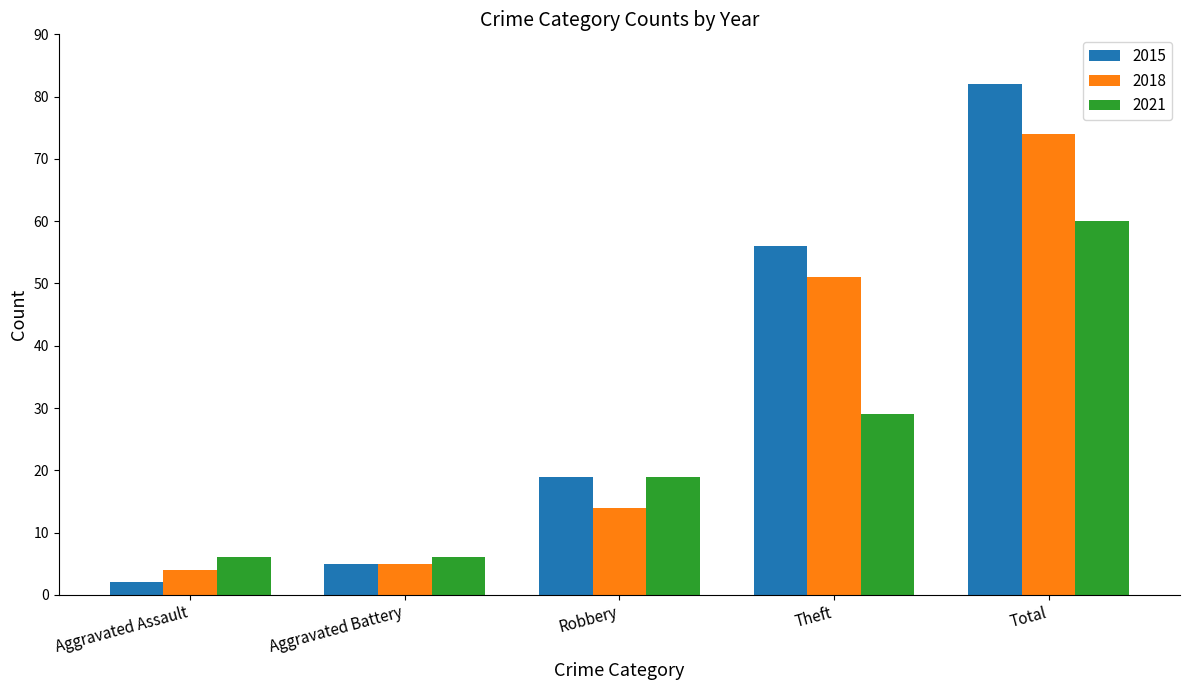

List the series in order of their peak value, lowest first.

2021, 2018, 2015